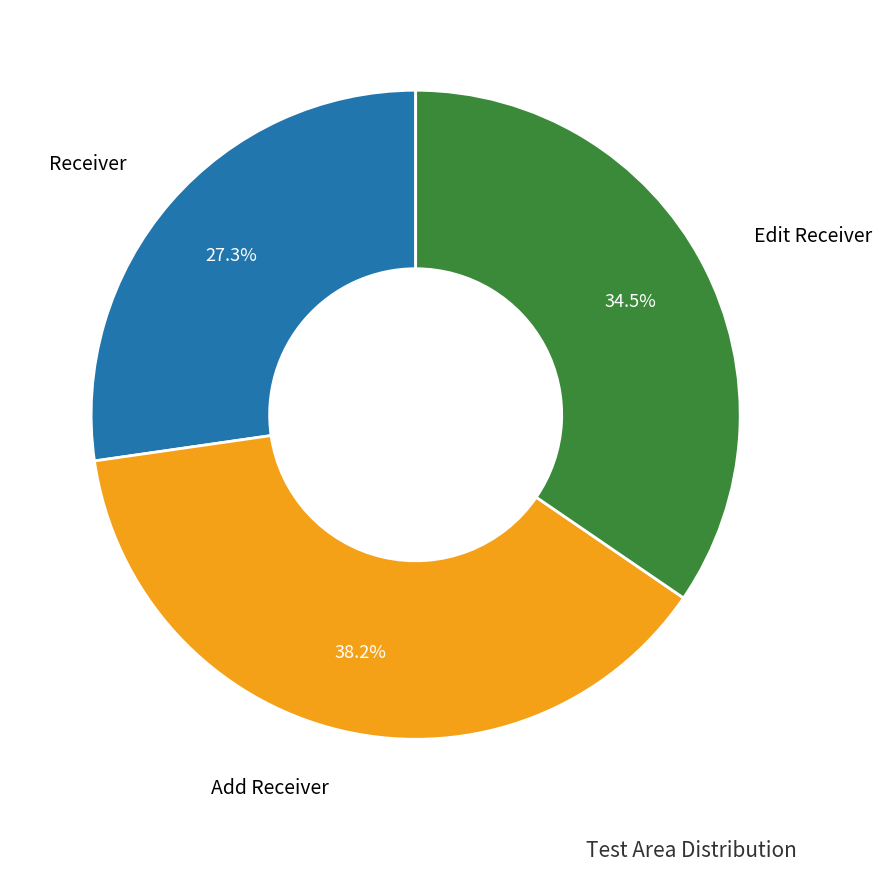

The Edit Receiver slice represents 46% of the pie. True or false?

False